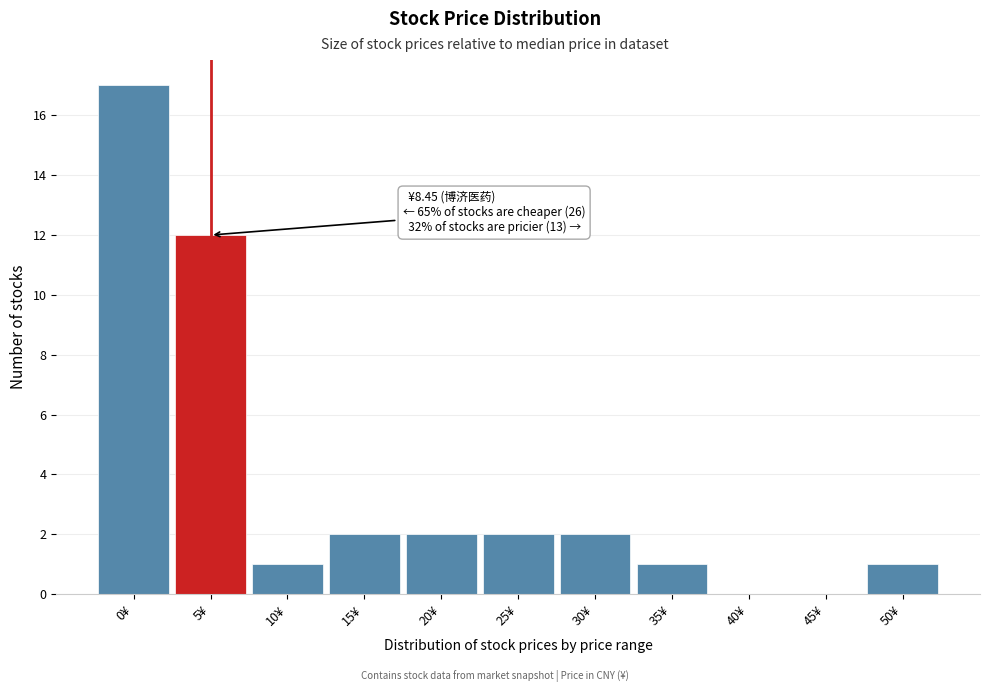

Reading left to right, what are all the values shown in this chart?

0¥=17	5¥=12	10¥=1	15¥=2	20¥=2	25¥=2	30¥=2	35¥=1	40¥=0	45¥=0	50¥=1